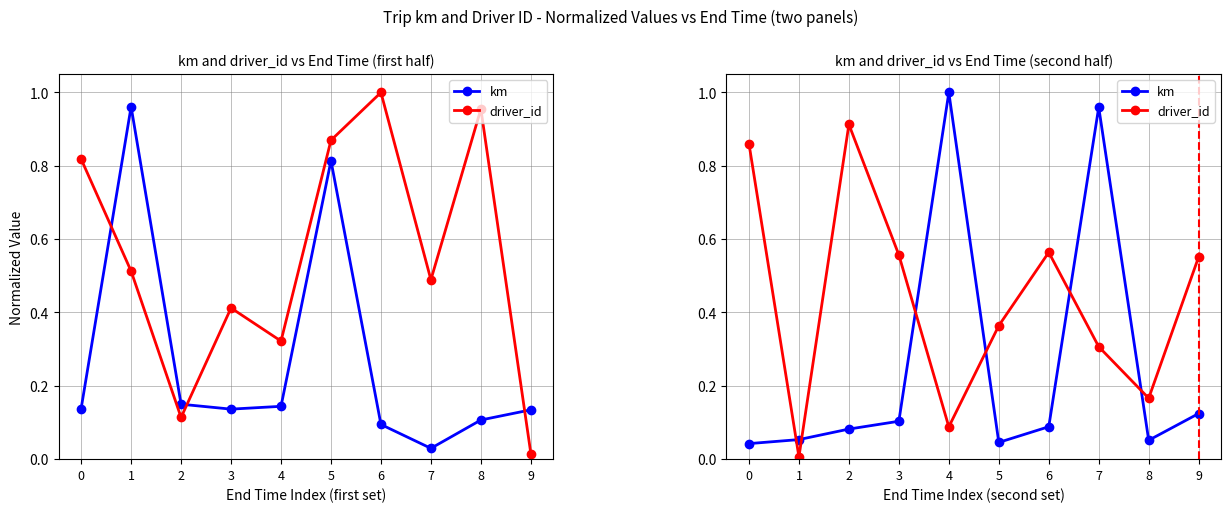

Where is the first local maximum for driver_id?

2